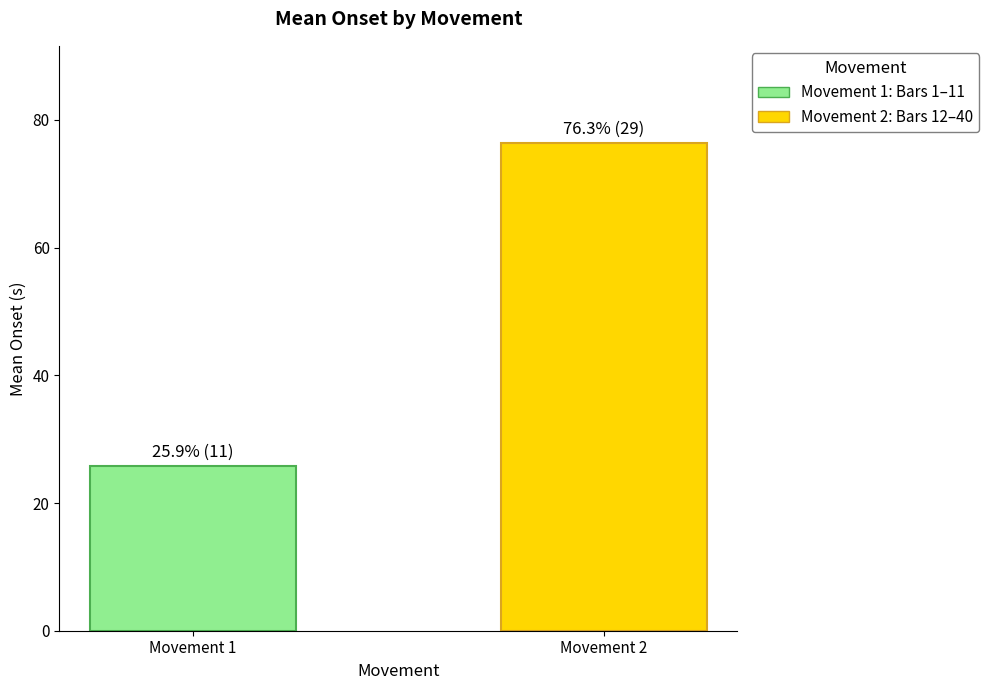

Are the bars horizontal?

No